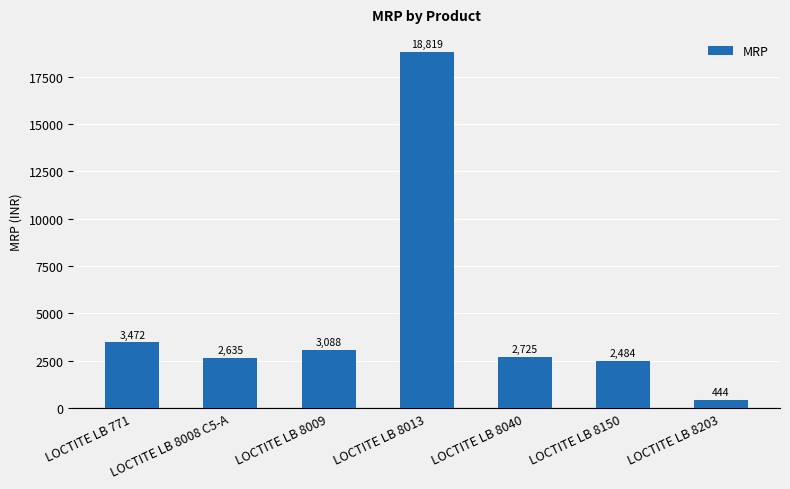

What is the ratio of the value at LOCTITE LB 8203 to the value at LOCTITE LB 8150?

0.2